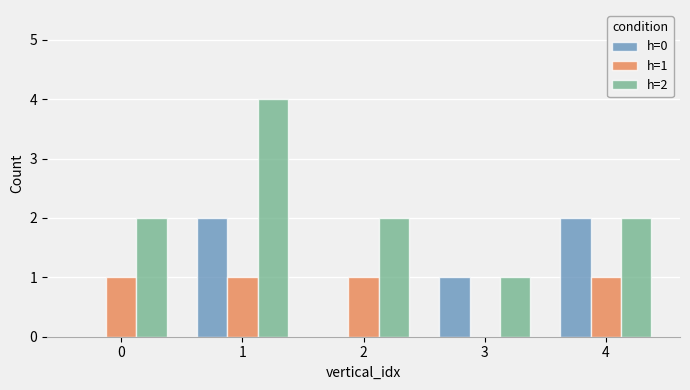

What value does the h=1 series have at 2?

1